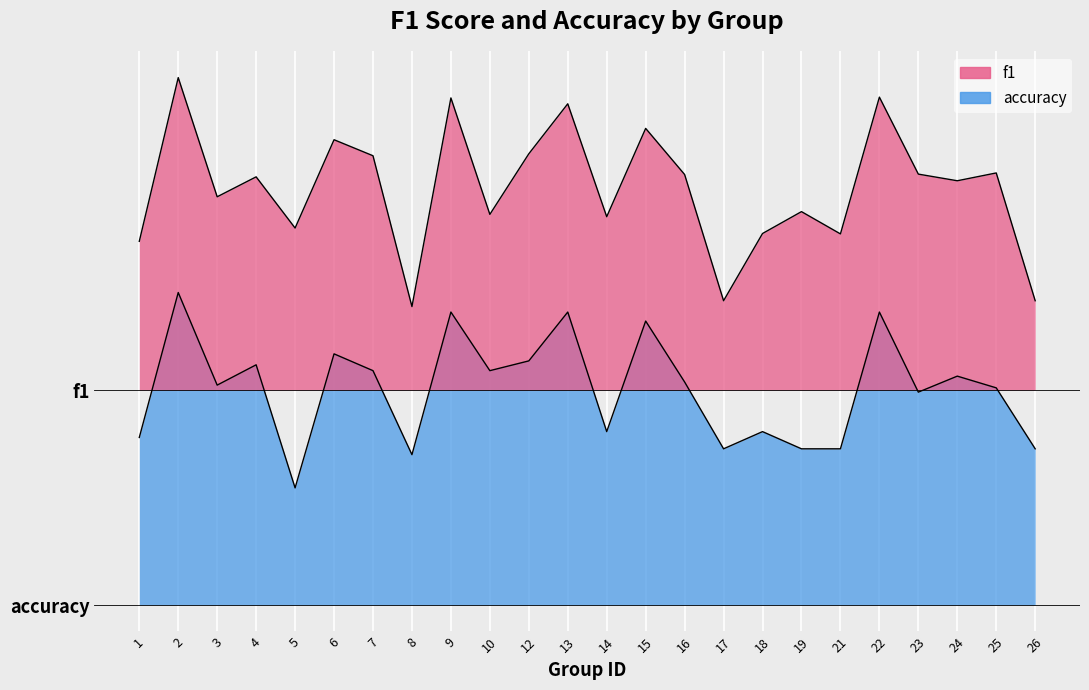

What is the sum of all accuracy values?

13.3